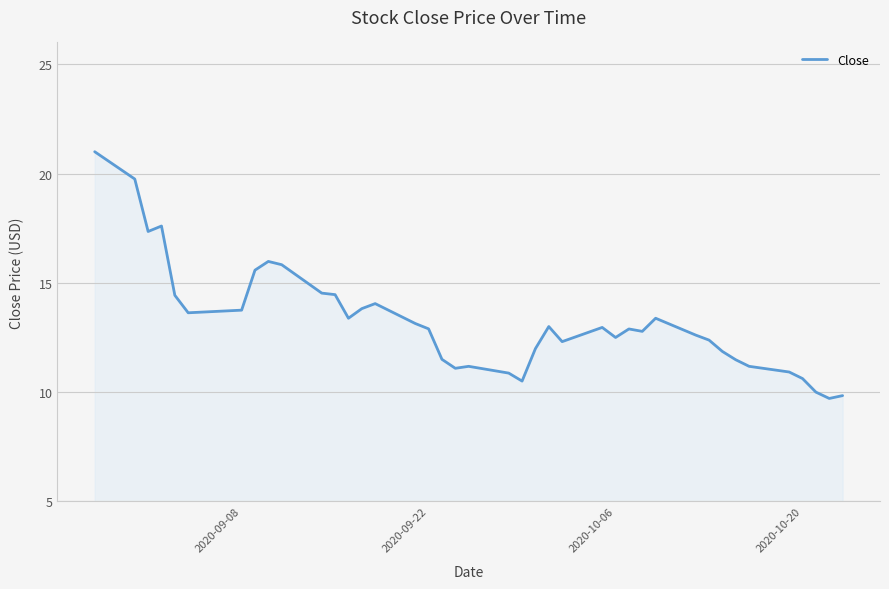

What is the minimum value shown in the chart?

9.7